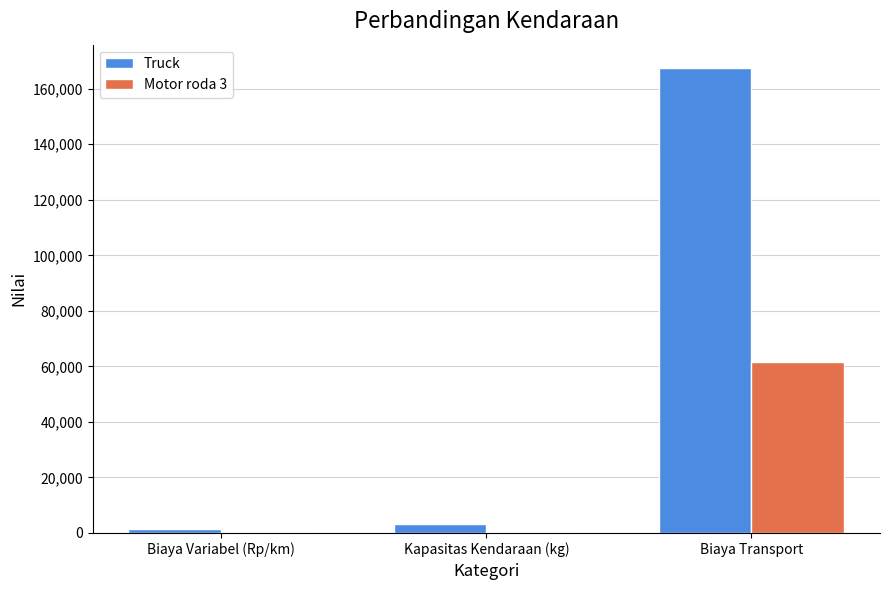

What is the average value of the Motor roda 3 series?

20816.0